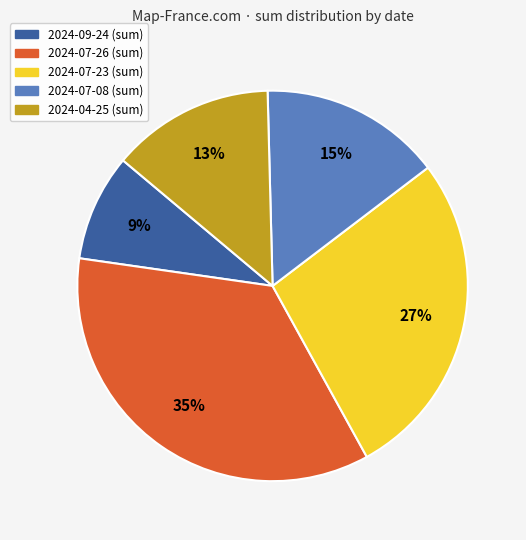

Is there any slice that represents more than half of the pie?

No